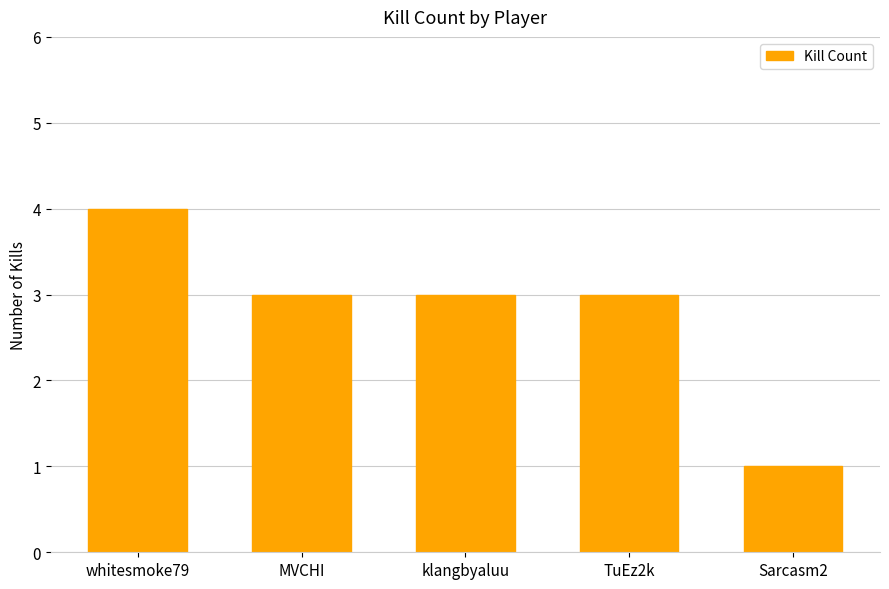

Are the bars horizontal?

No